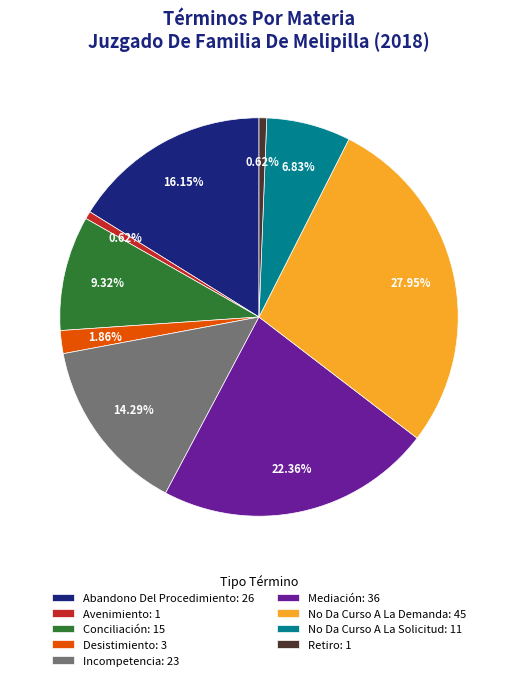

To the nearest percent, what percentage of the pie is No Da Curso A La Solicitud?

7%